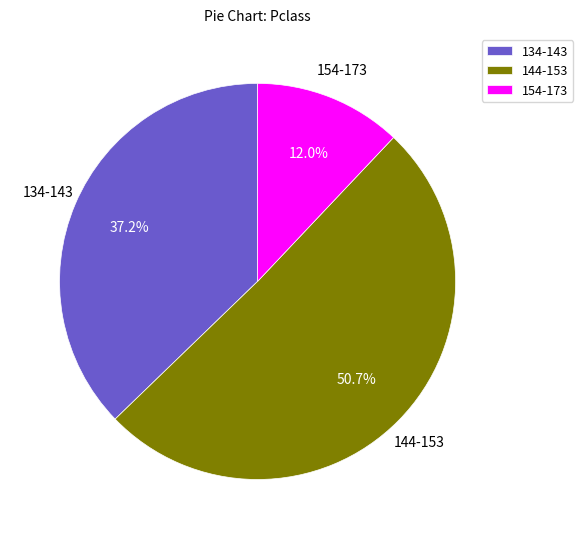

What portion of the pie excludes 134-143?

62.8%